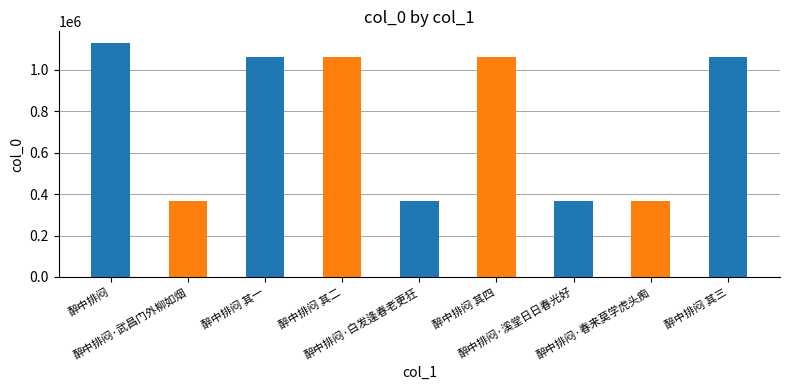

How many bars are there in total?

9